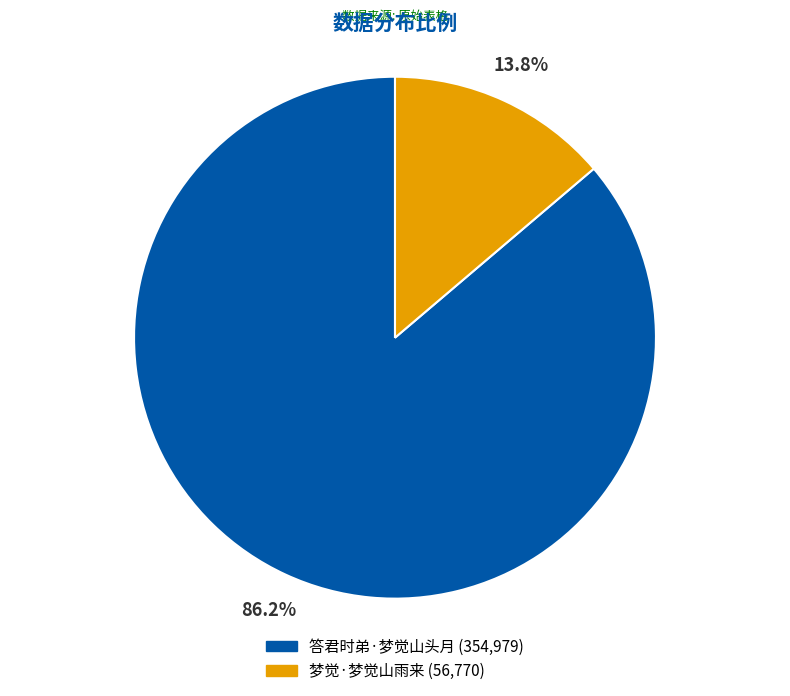

What percentage is the 答君时弟·梦觉山头月 slice, to the nearest percent?

86%